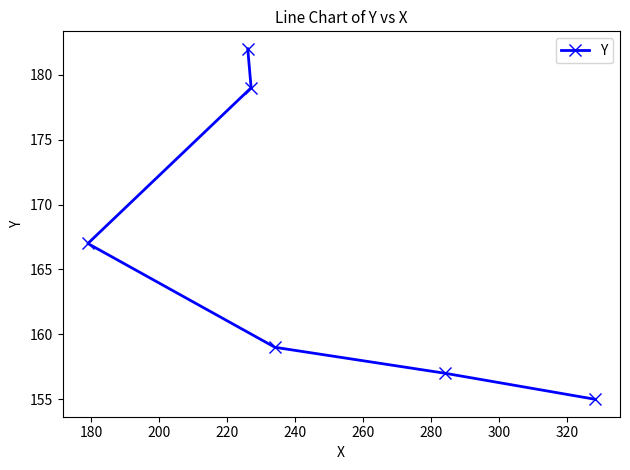

What is the greatest value displayed?

182